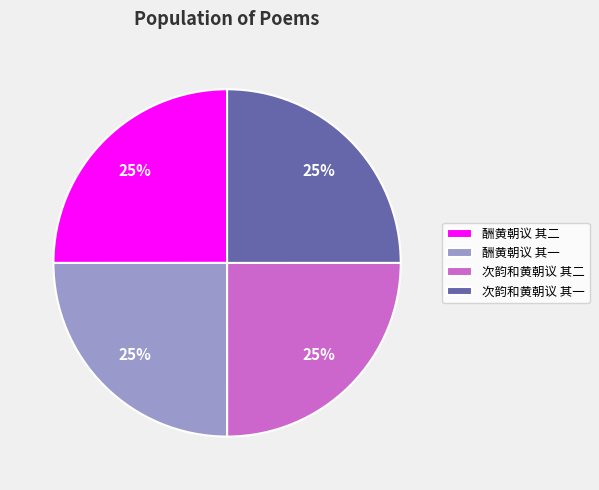

To the nearest percent, what is the average slice percentage?

25%